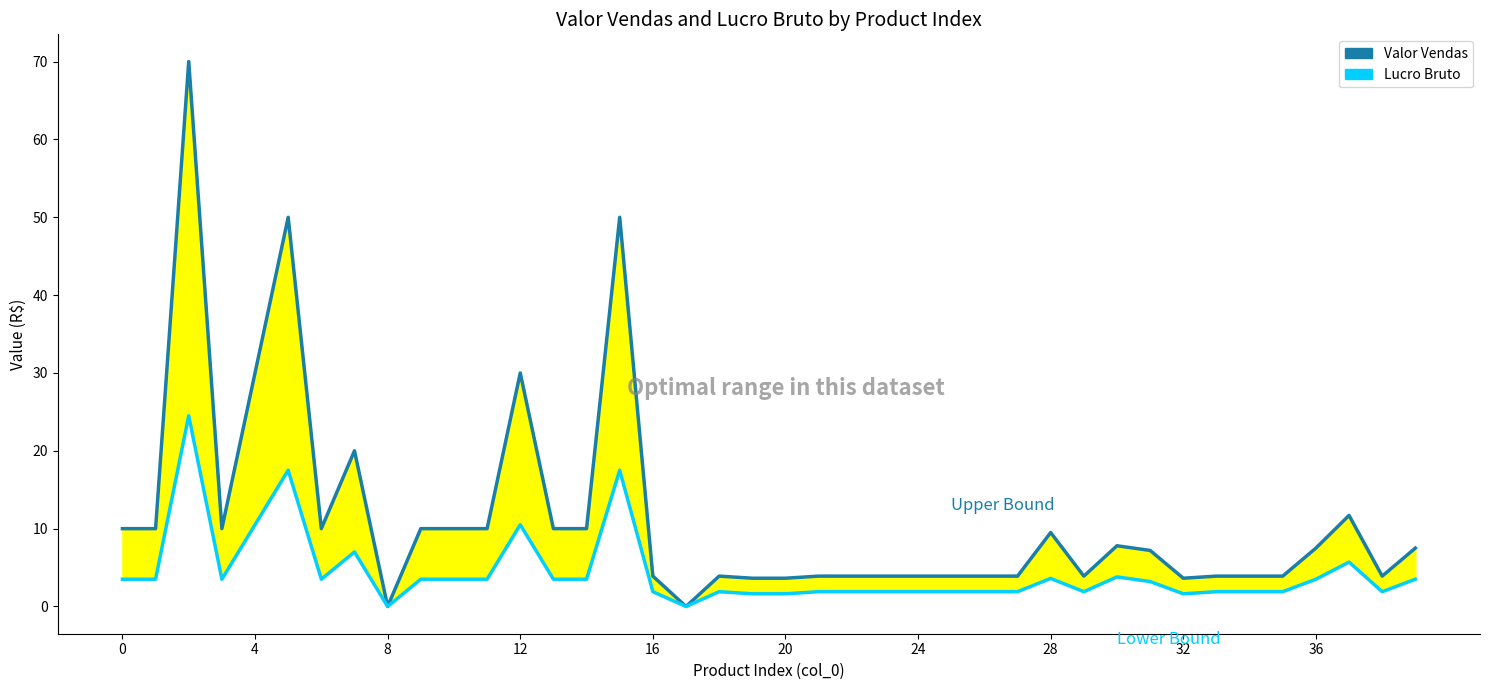

Between 34 and 35, which series saw the biggest shift?

Valor Vendas